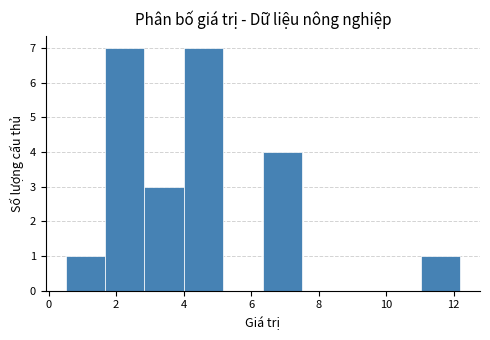

Reading left to right, transcribe this chart: for each bar, give the range it covers on the x-axis and its height. Neither the bar edges nor the heights are printed on the chart, so give them approximately, as read against the axes.

0.6 to 1.6: 1
1.6 to 2.8: 7
2.8 to 4.0: 3
4.0 to 5.2: 7
5.2 to 6.4: 0
6.4 to 7.6: 4
7.6 to 8.6: 0
8.6 to 9.8: 0
9.8 to 11.0: 0
11.0 to 12.2: 1